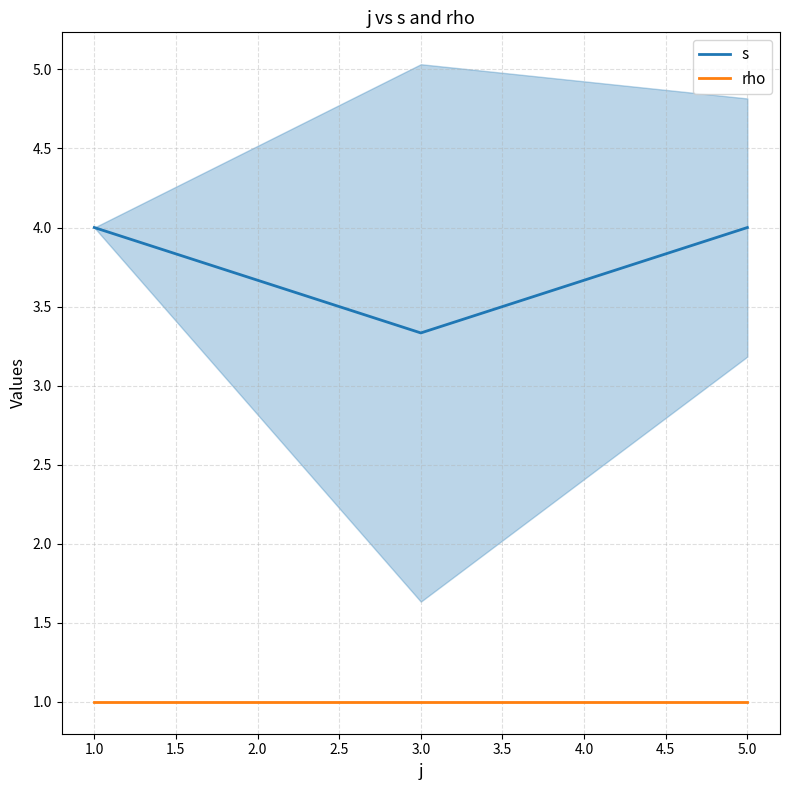

At which label is s closest to 3?

3.0